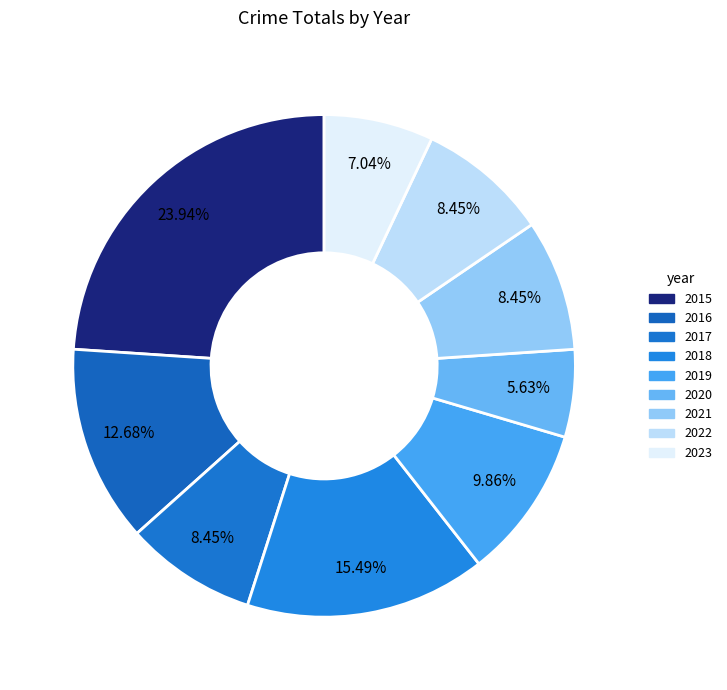

Do 2016 and 2019 together represent more than half of the pie?

No